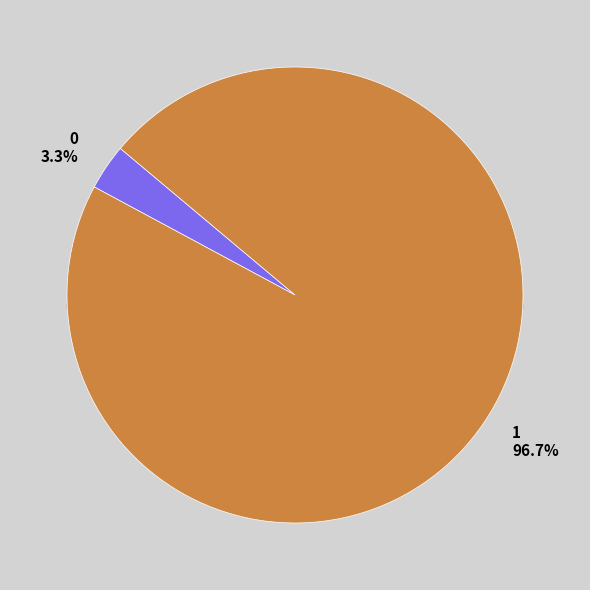

Does 0 account for over 50% of the chart?

No